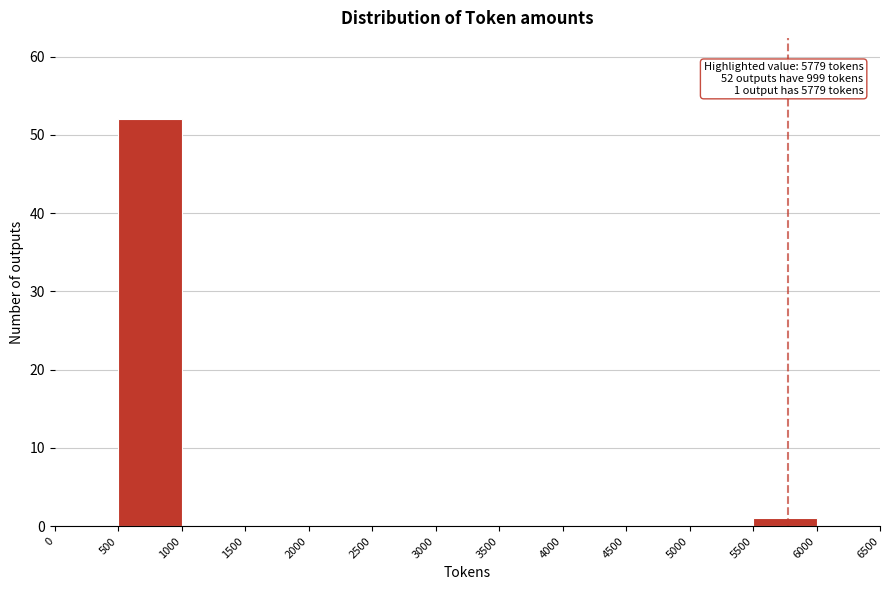

Which range on the x-axis has the tallest bar?

500 to 1000